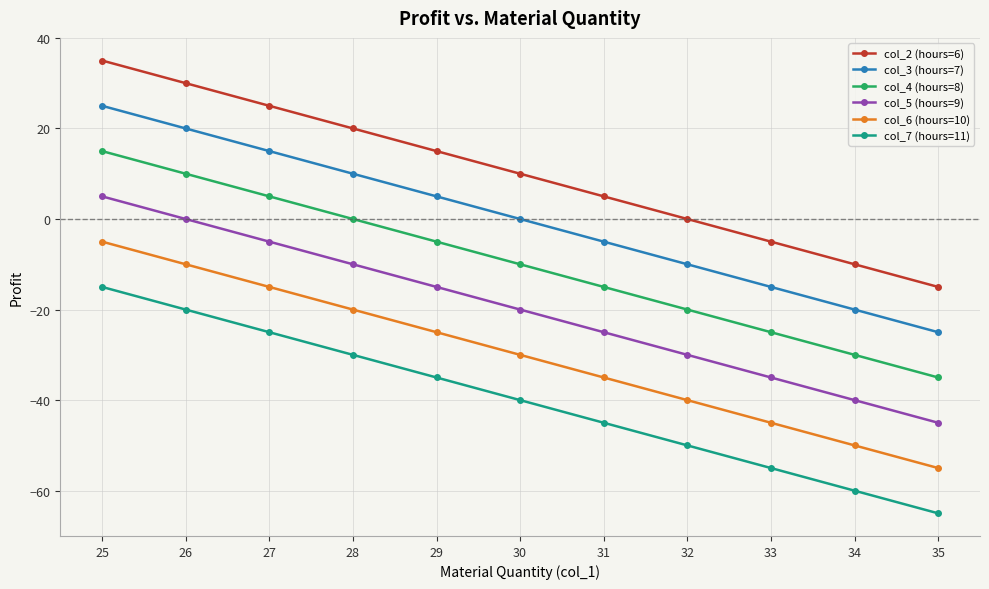

Reading left to right, transcribe all the data shown in this chart.

col_2 (hours=6): 35	30	25	20	15	10	5	0	-5	-10	-15
col_3 (hours=7): 25	20	15	10	5	0	-5	-10	-15	-20	-25
col_4 (hours=8): 15	10	5	0	-5	-10	-15	-20	-25	-30	-35
col_5 (hours=9): 5	0	-5	-10	-15	-20	-25	-30	-35	-40	-45
col_6 (hours=10): -5	-10	-15	-20	-25	-30	-35	-40	-45	-50	-55
col_7 (hours=11): -15	-20	-25	-30	-35	-40	-45	-50	-55	-60	-65